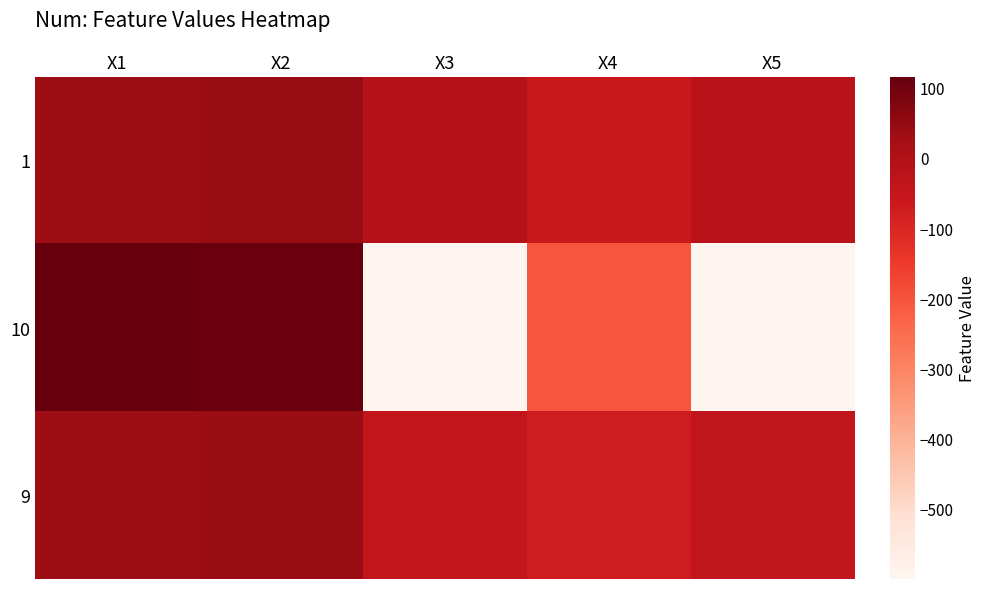

Reading left to right, transcribe all the data shown in this chart.

1: X1=33.8	X2=41.8	X3=-10.7	X4=-62.6	X5=-23.7
10: X1=115.8	X2=109.5	X3=-600.0	X4=-204.4	X5=-598.8
9: X1=33.8	X2=41.8	X3=-43.7	X4=-76.1	X5=-40.6